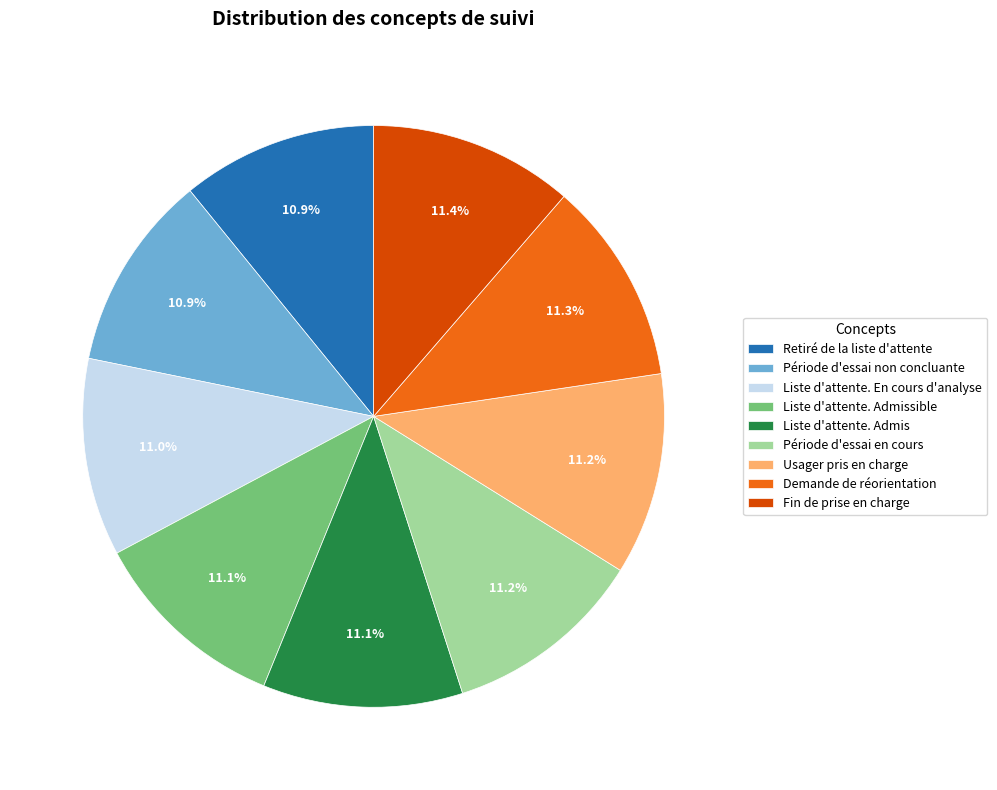

Do Liste d'attente. En cours d'analyse and Liste d'attente. Admis together represent more than half of the pie?

No